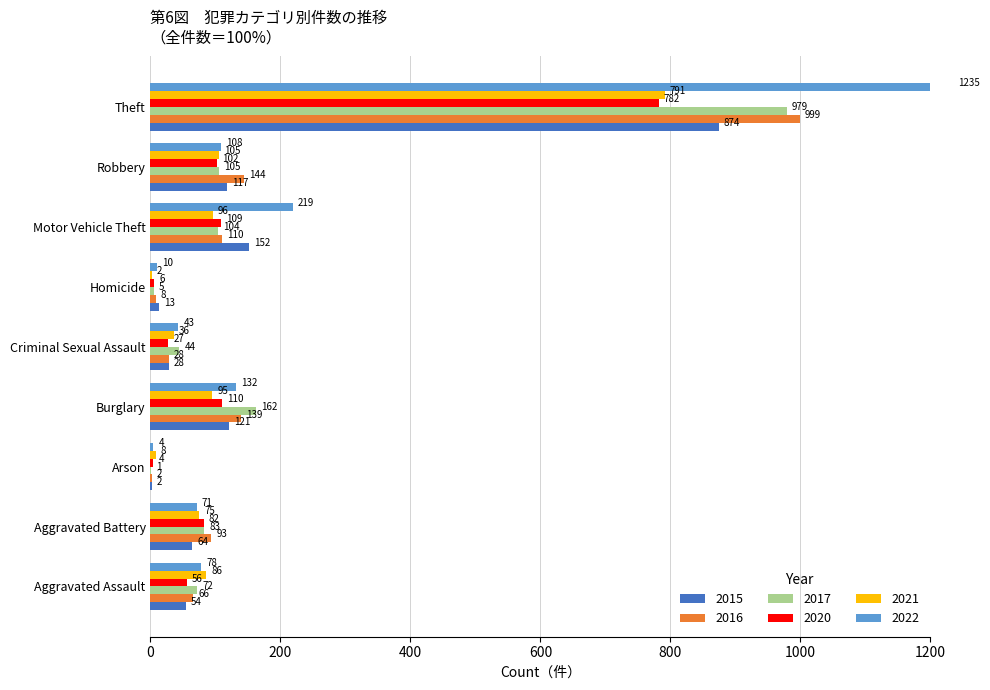

What is the sum of the 2015 values at Homicide and Arson?

15